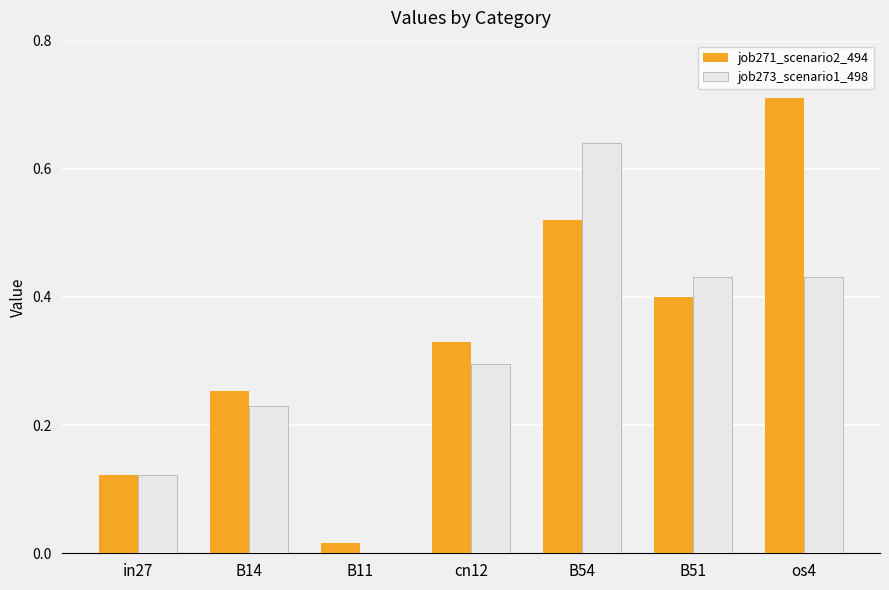

Which label corresponds to the largest value in the chart?

os4